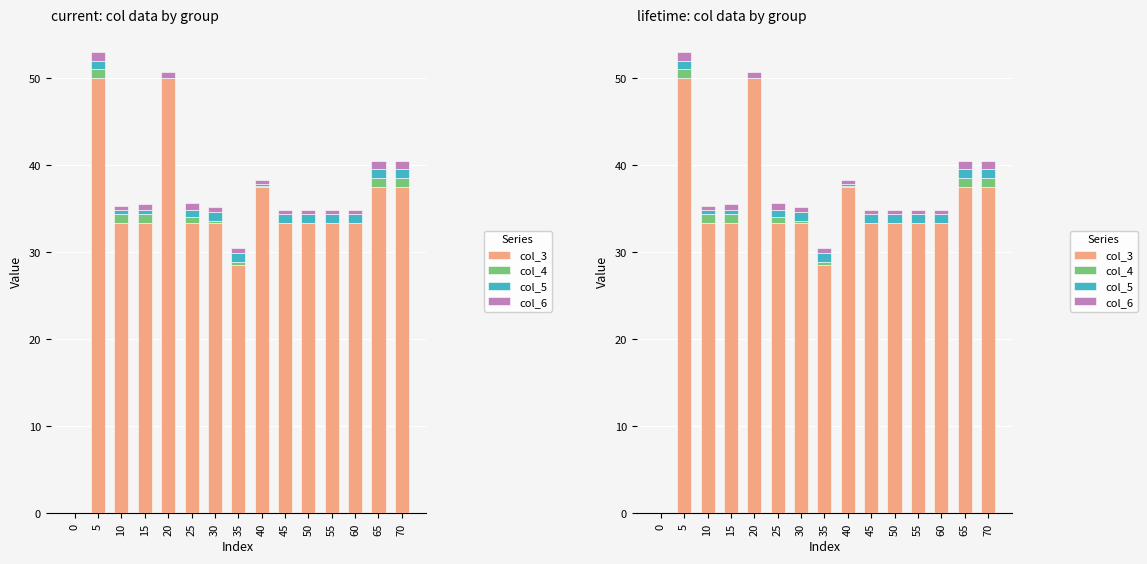

What is the value of the col_6 bar at the 2nd from the left?

1.0